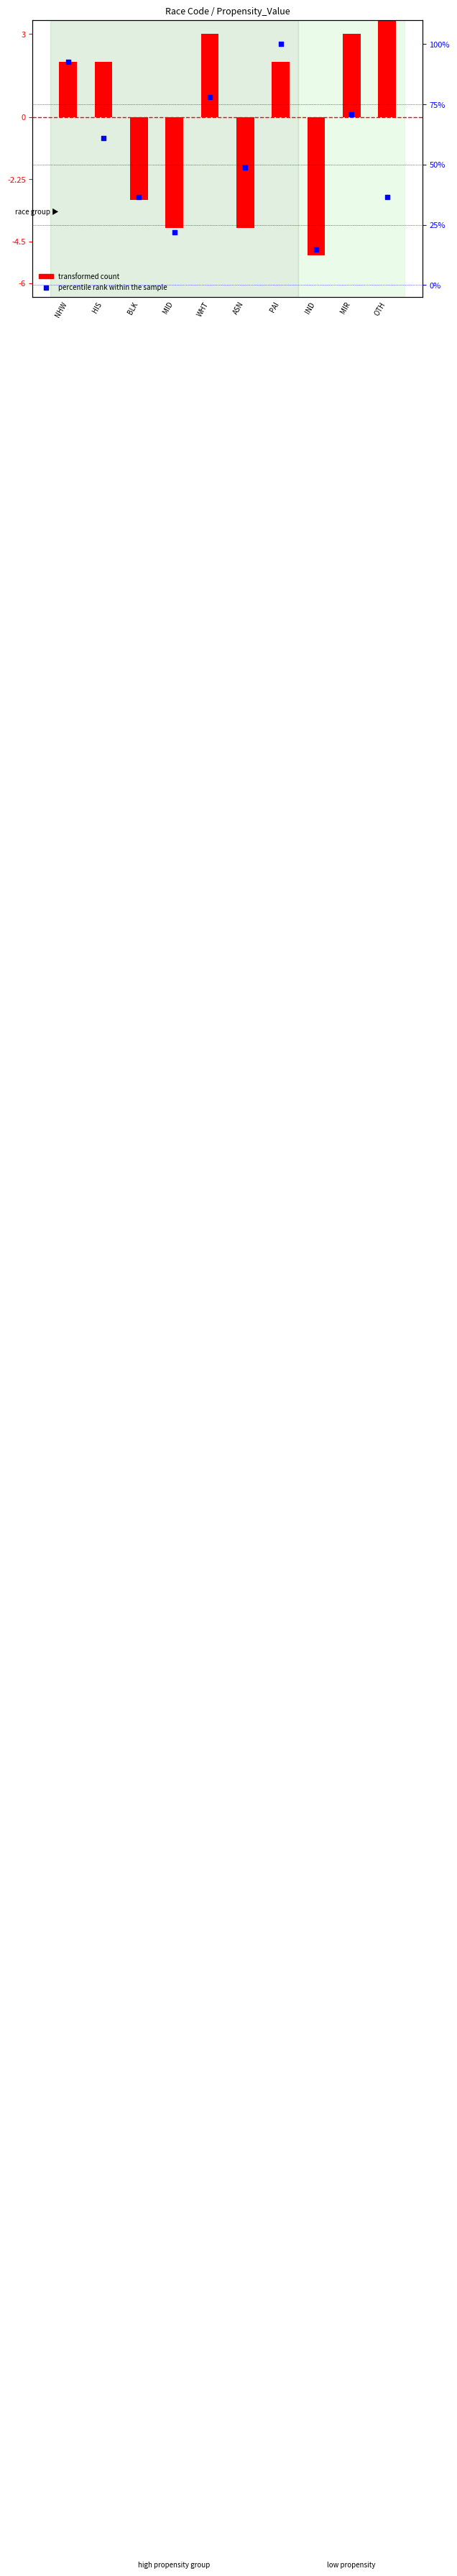

Approximately how many times larger is the value at NHW compared to BLK?

2.5